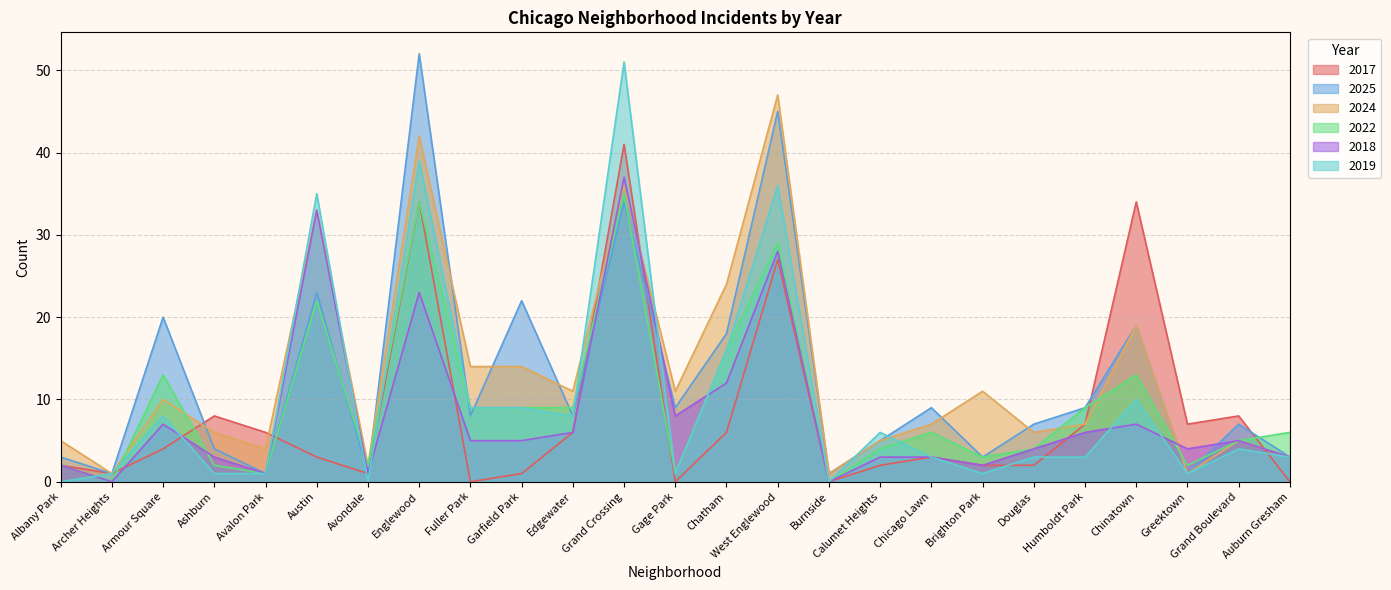

Where is the first local minimum for 2022?

Archer Heights